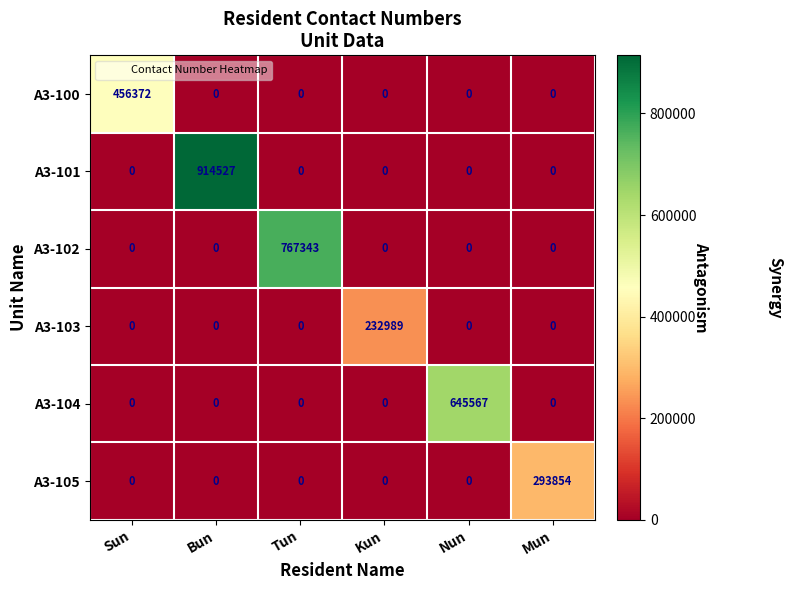

What is the sum of all A3-105 values?

293854